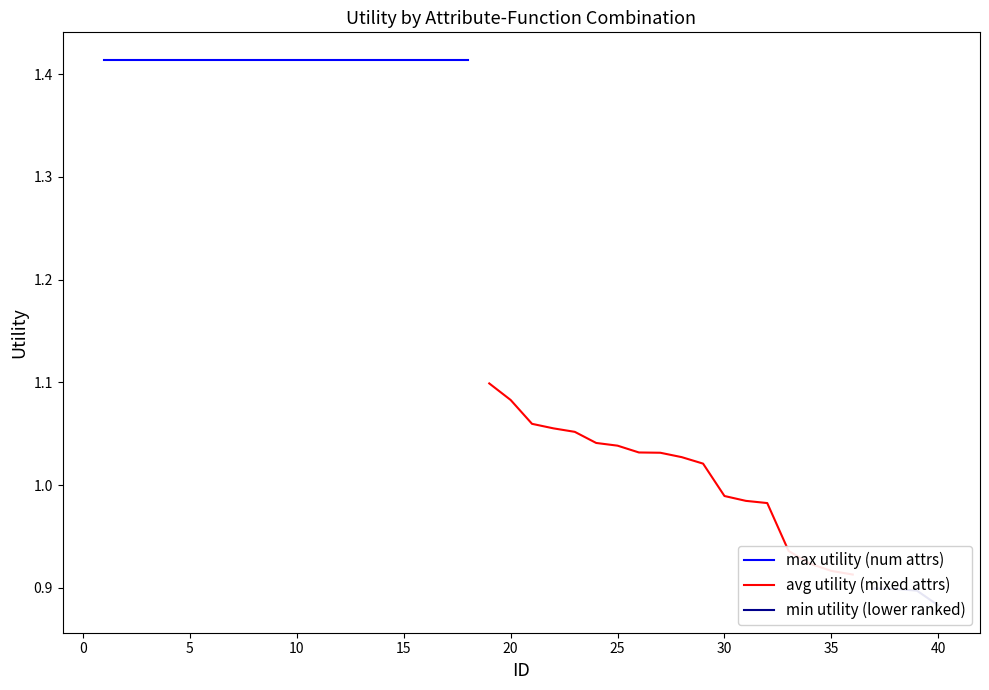

What is the sum of the num_utility values at 13 and 2?

2.8